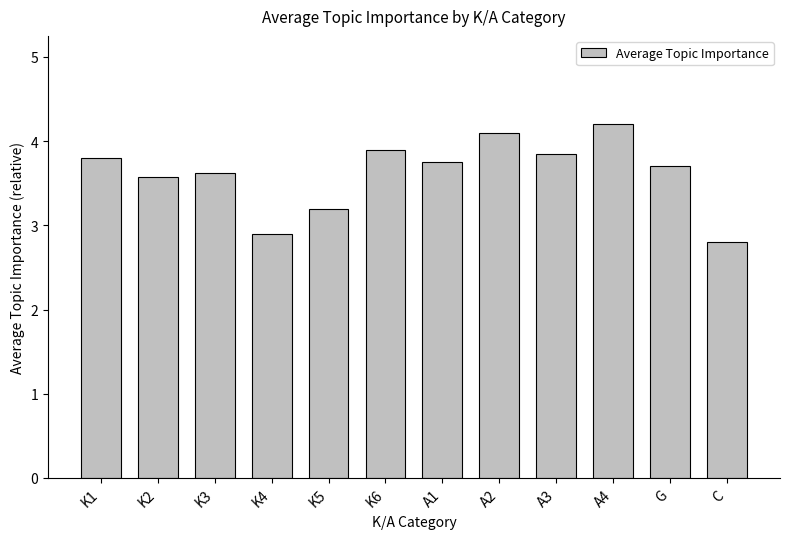

Is it true that the value at K3 is 3.6?

True